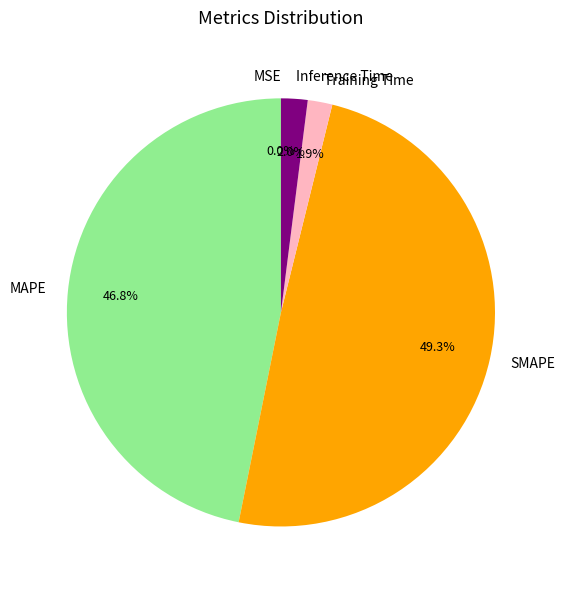

What percentage is NOT represented by SMAPE?

50.7%